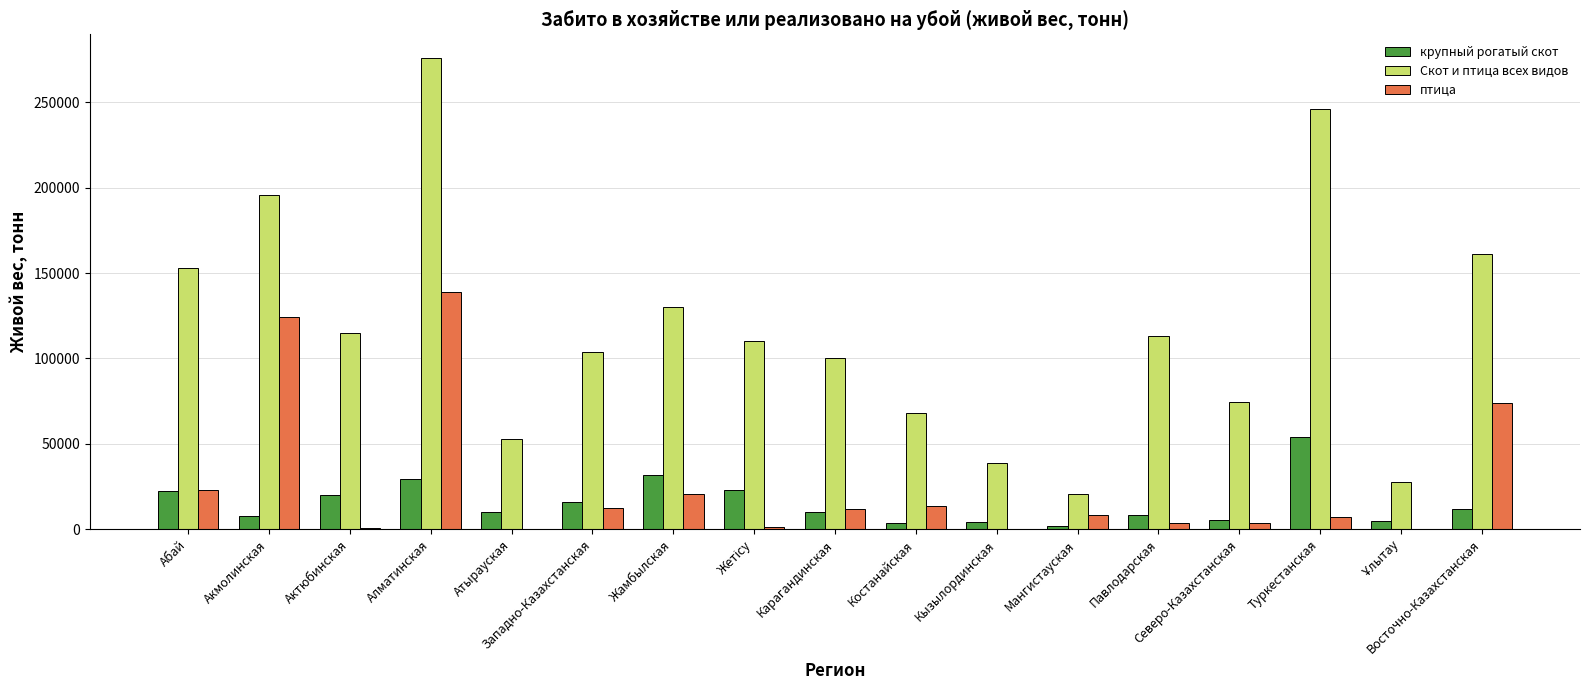

What is the total value across all series at Восточно-Казахстанская?

247593.3